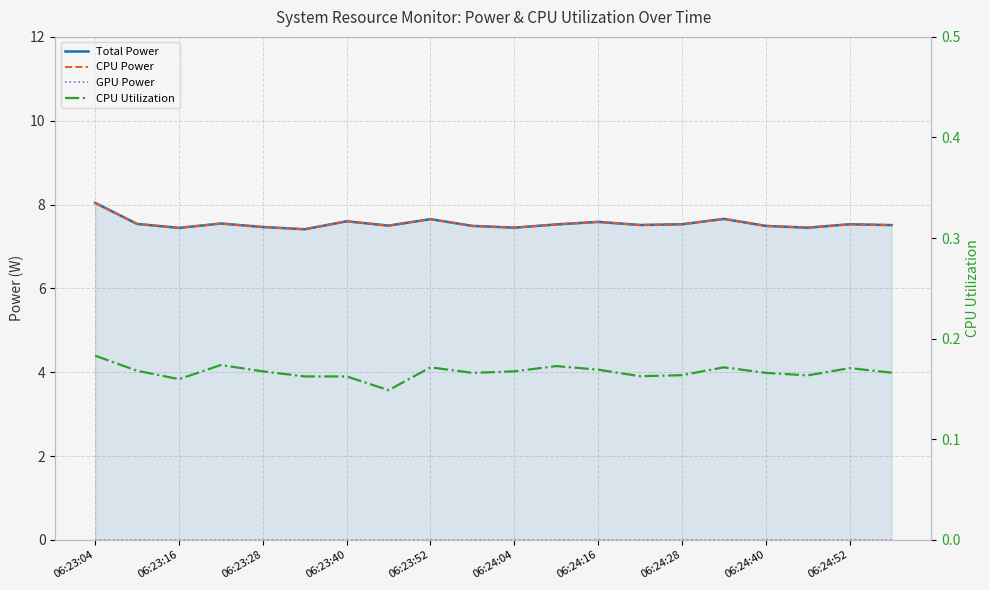

Which series changed the most between 06:23:40 and 13?

Total Power